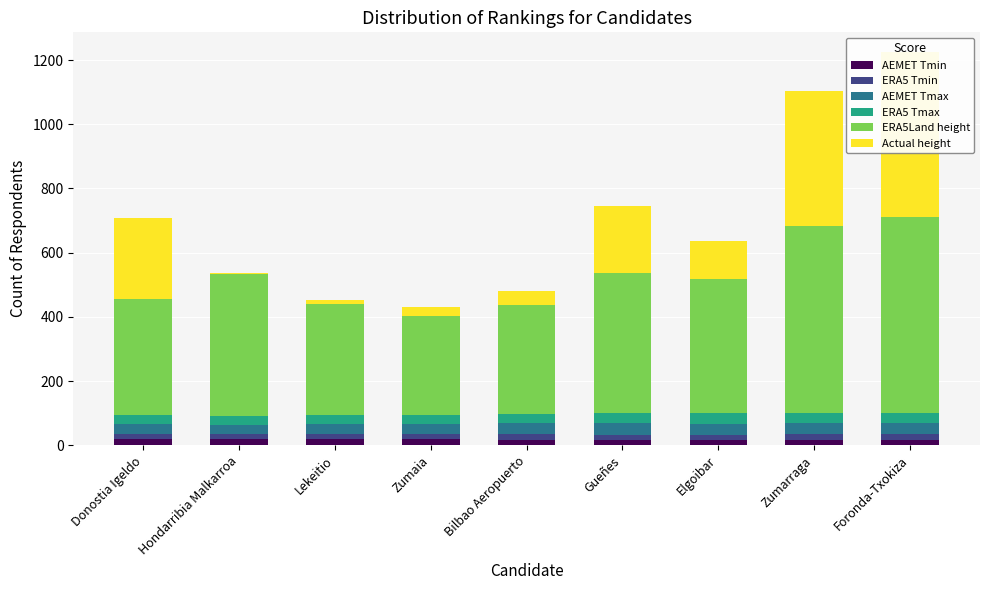

Where does the ERA5 Tmax series first go above 29?

Donostia Igeldo